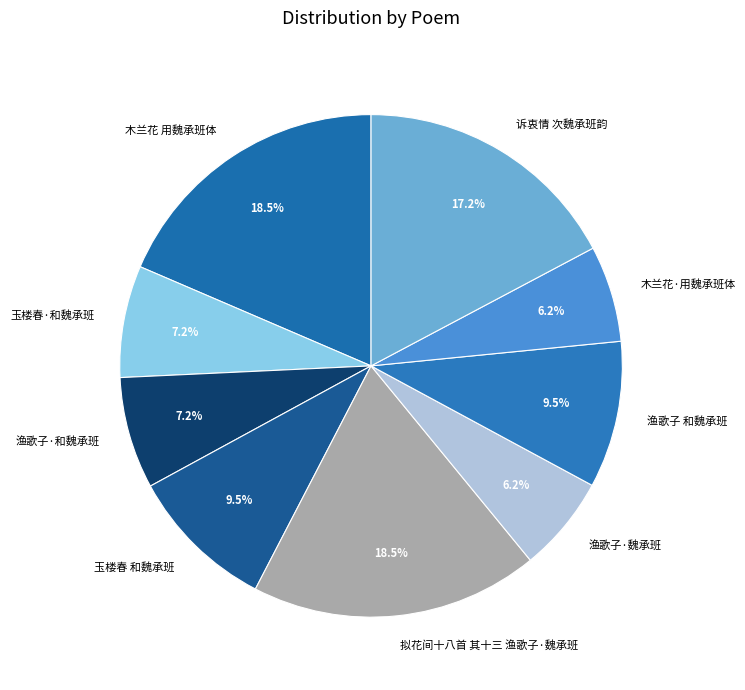

To the nearest percent, what is the combined percentage of 渔歌子·魏承班 and 玉楼春·和魏承班?

13%